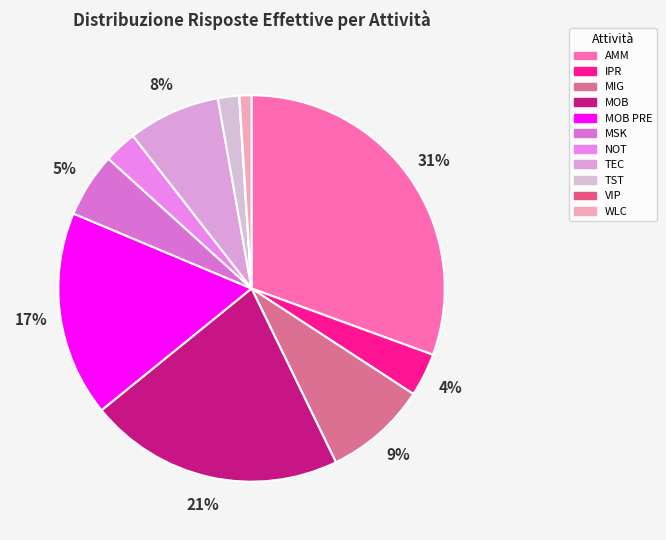

Combined, what portion of the pie is MSK and WLC?

6.4%